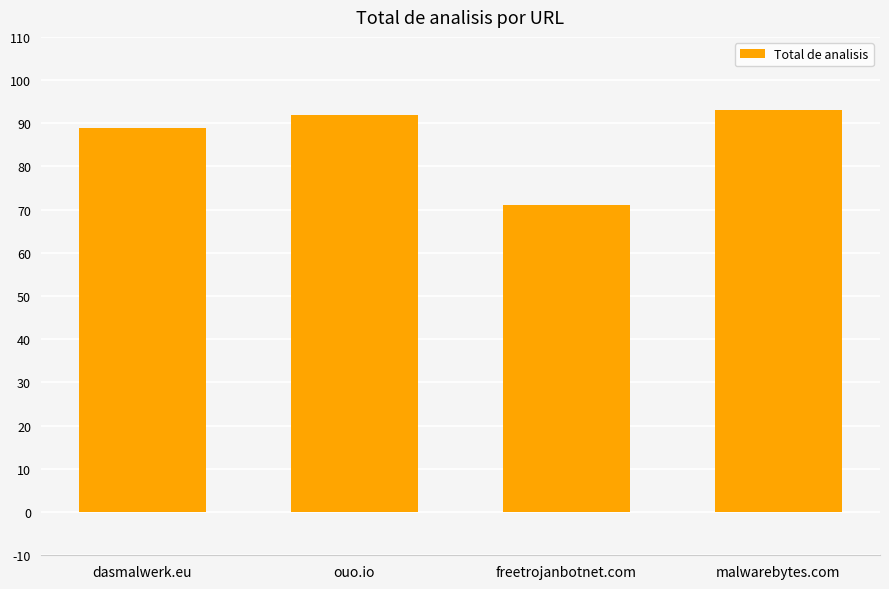

Rank the categories by value from highest to lowest.

malwarebytes.com, ouo.io, dasmalwerk.eu, freetrojanbotnet.com